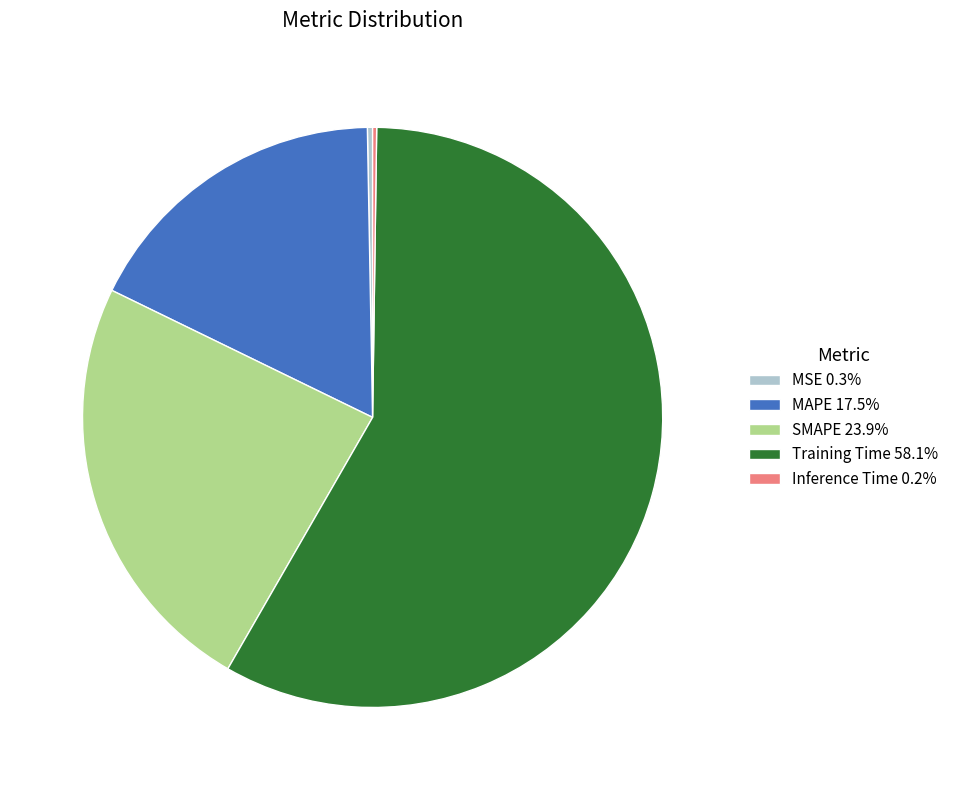

Is MSE 0.3% the majority of the pie?

No